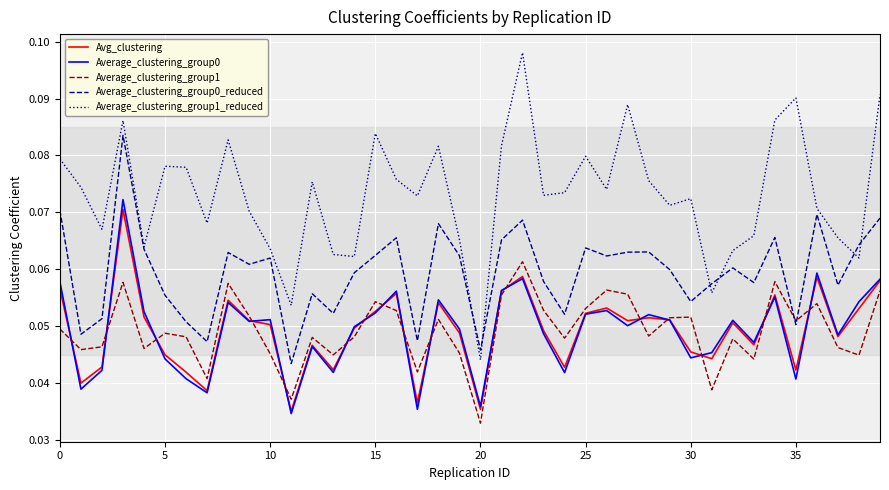

Which series has the widest spread of values?

Average_clustering_group1_reduced